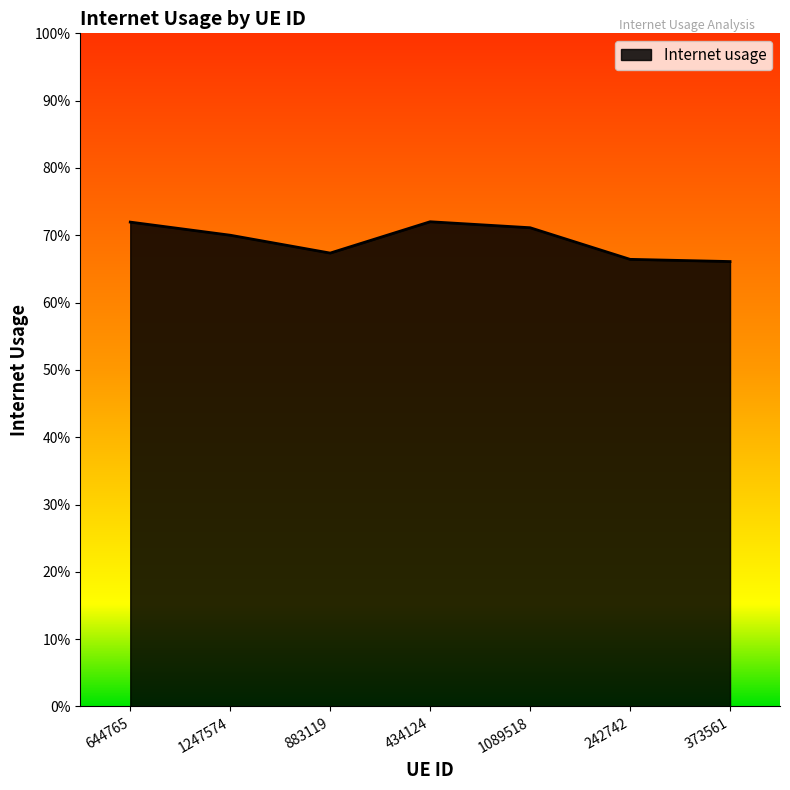

List the labels in order of value, largest first.

434124, 644765, 1089518, 1247574, 883119, 242742, 373561